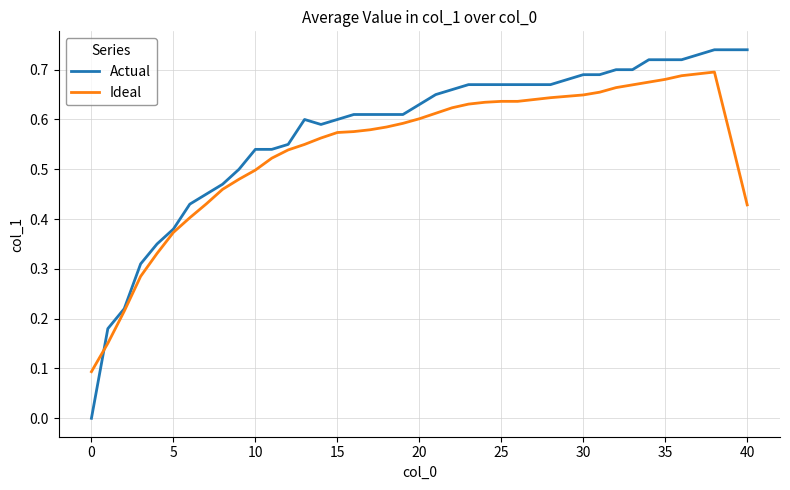

Which series has the largest range (max minus min)?

Actual